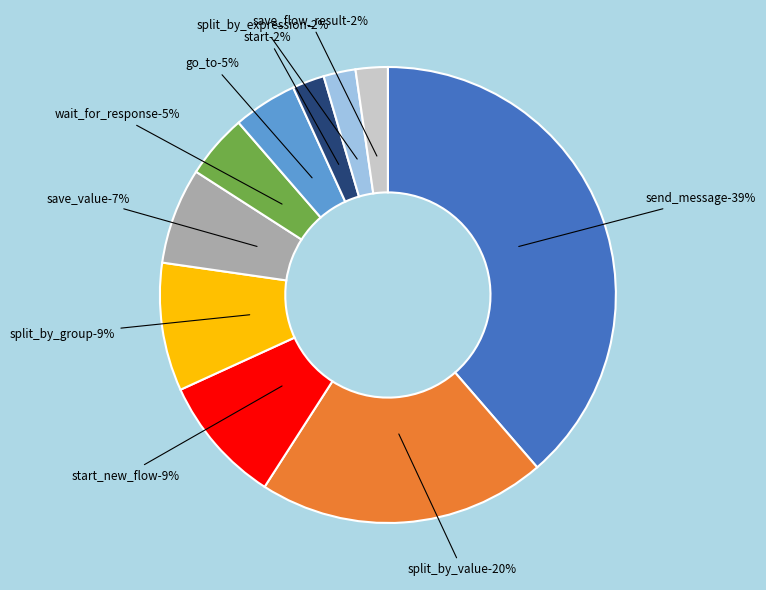

How much of the chart is everything except go_to?

95.5%